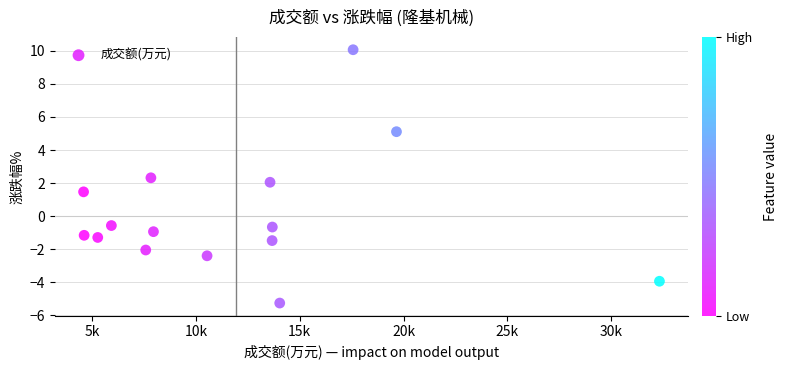

What is the range of Y values (max minus min)?

15.3